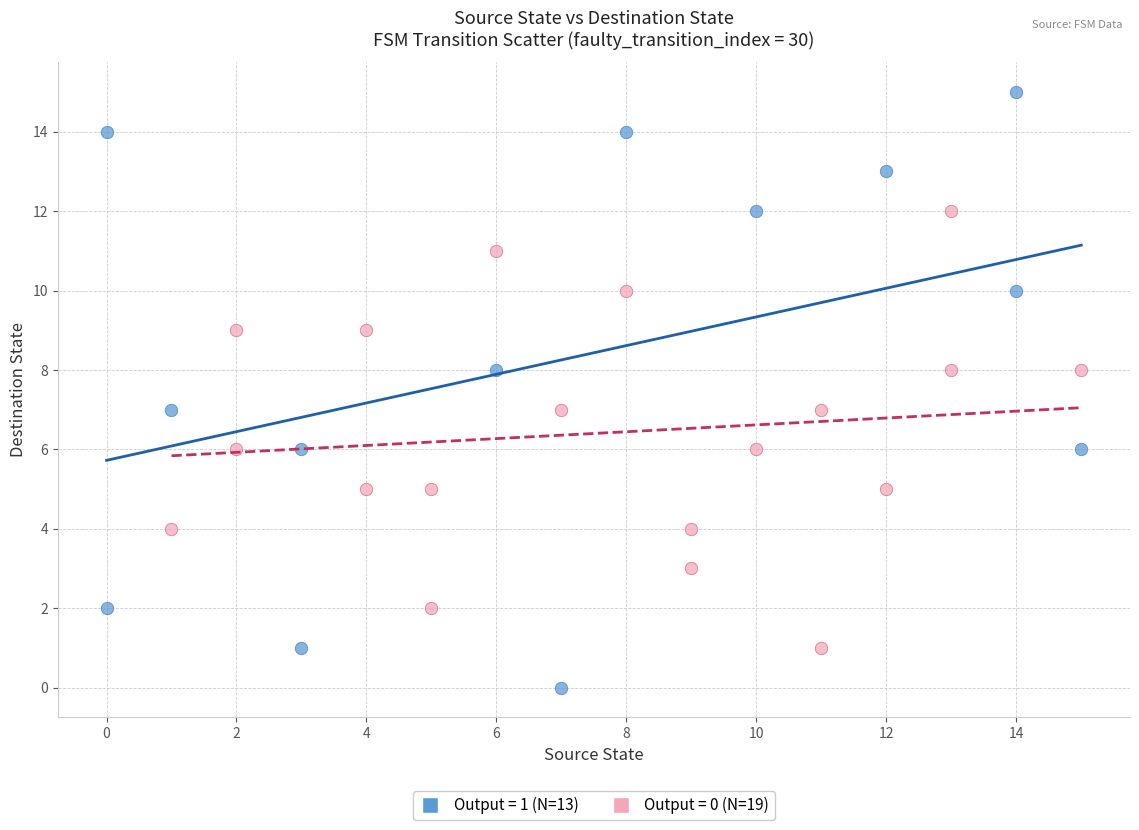

Which series has the largest Y range (max minus min)?

Output = 1 (N=13)